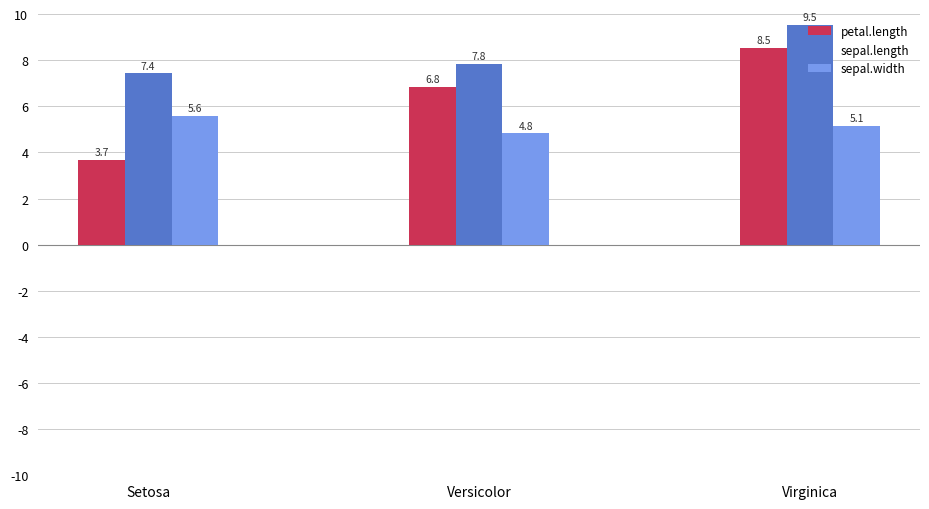

List the labels in order of sepal.width value, smallest first.

Versicolor, Virginica, Setosa